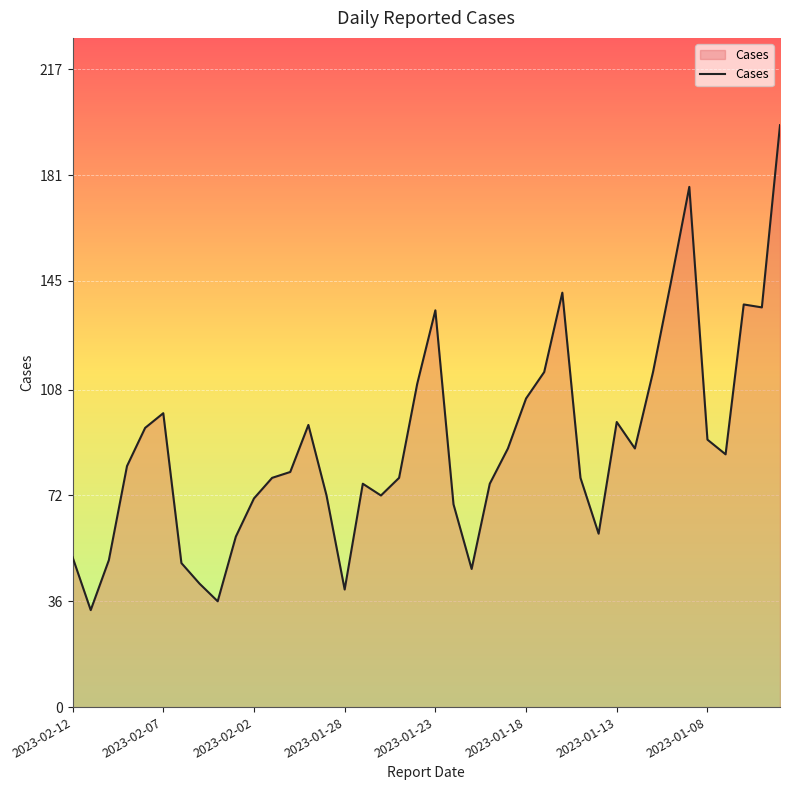

Reading left to right, what are all the values shown in this chart?

51	33	50	82	95	100	49	42	36	58	71	78	80	96	72	40	76	72	78	110	135	69	47	76	88	105	114	141	78	59	97	88	114	145	177	91	86	137	136	198